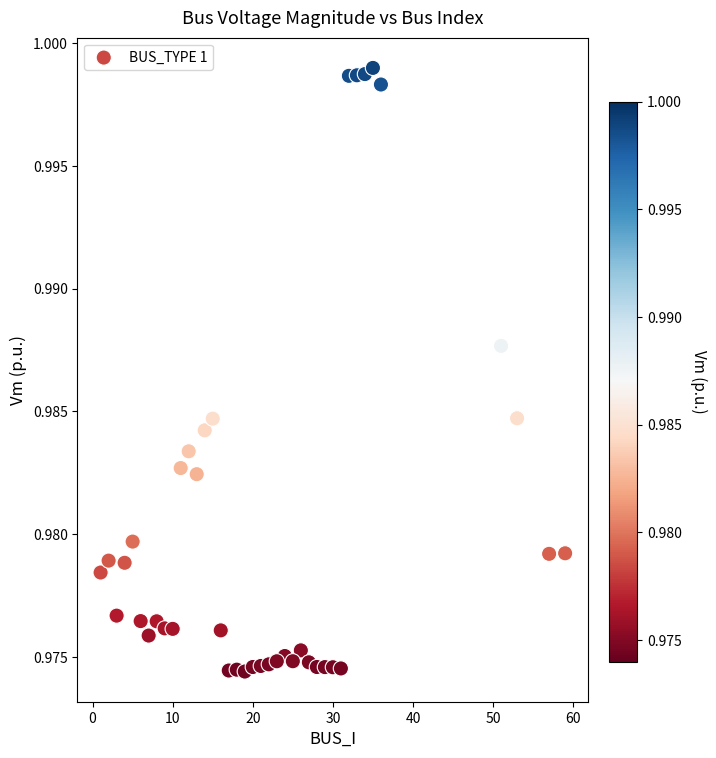

What is the range of X values (max minus min)?

58.0